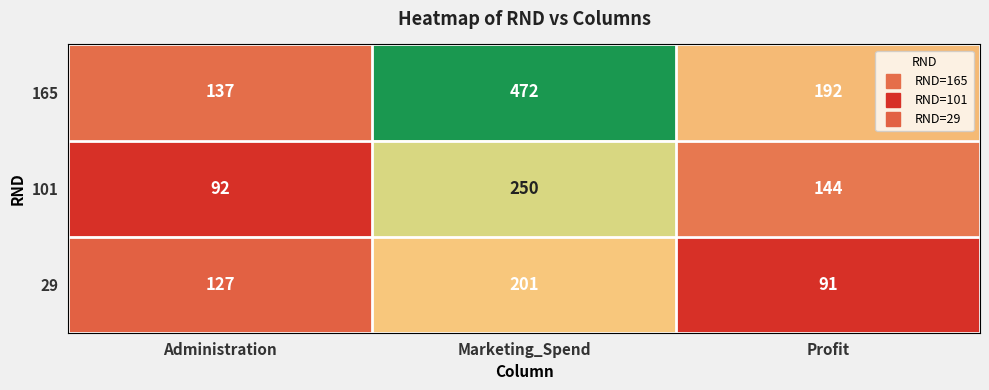

At which category does the chart reach its minimum across all series?

Profit